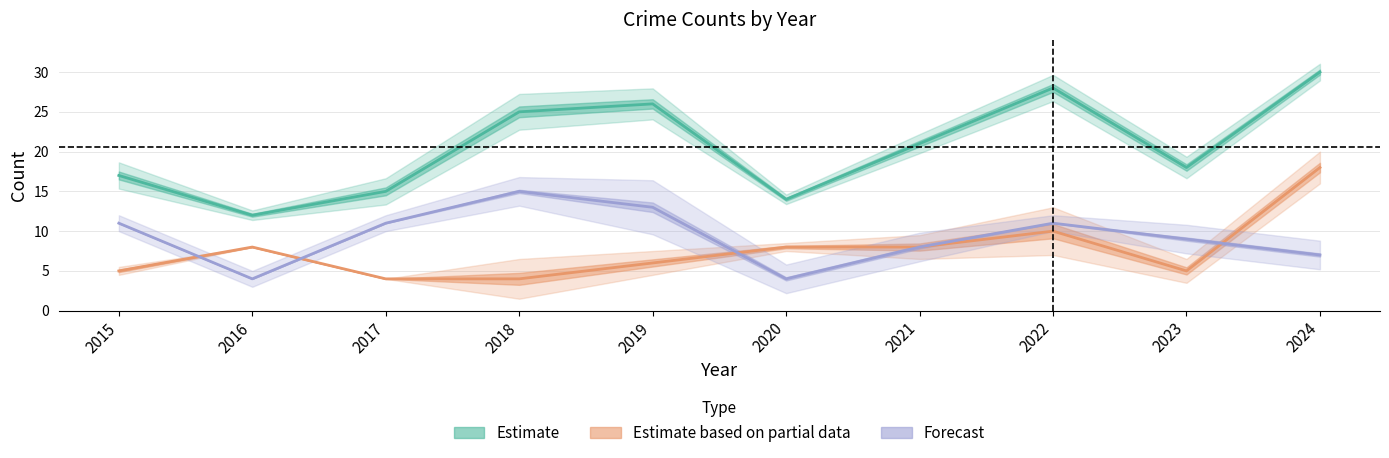

True or false: Theft has a value of 16 at 2022.

False